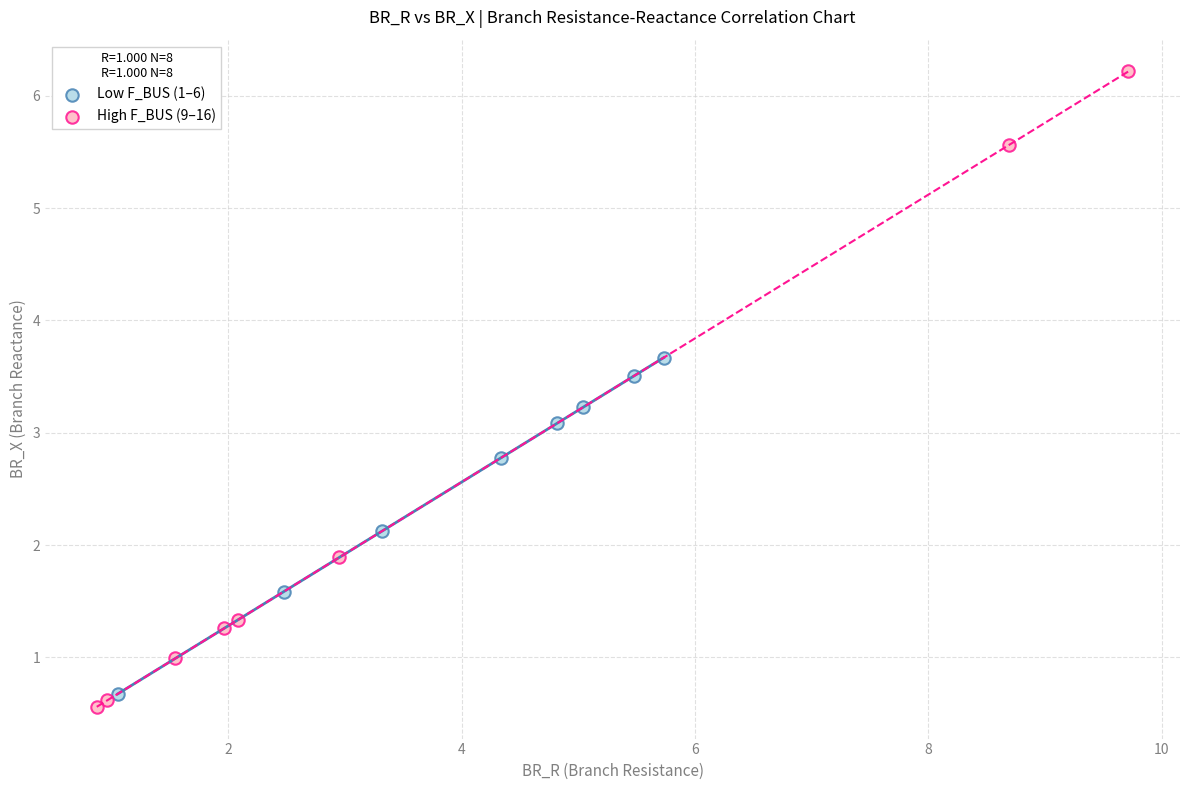

Which series has the widest spread of Y values?

High F_BUS (9–16)